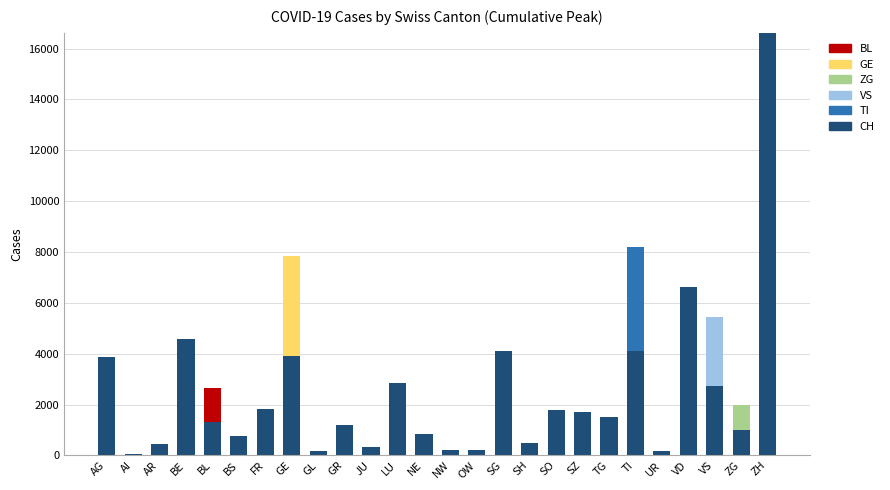

How many distinct data groups are displayed?

6